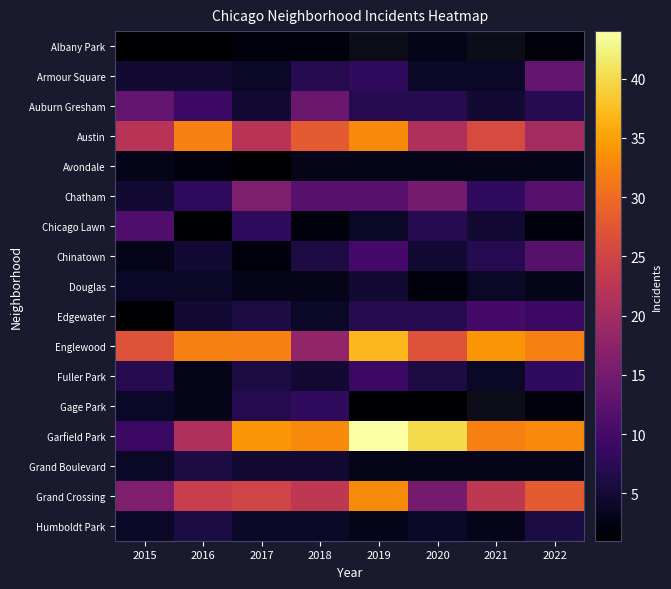

How many values in the Chicago Lawn series exceed 5?

3